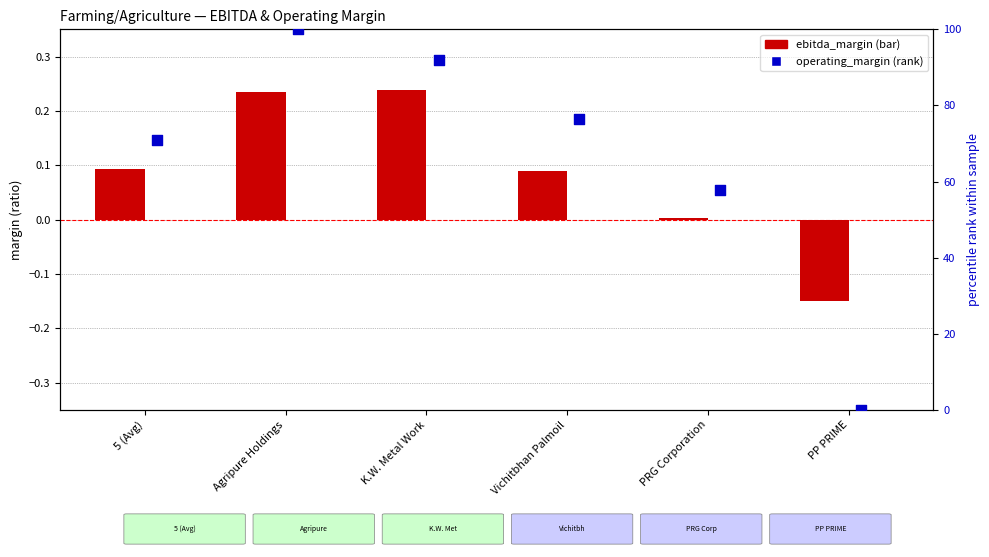

Which series has the largest Y range (max minus min)?

operating_margin